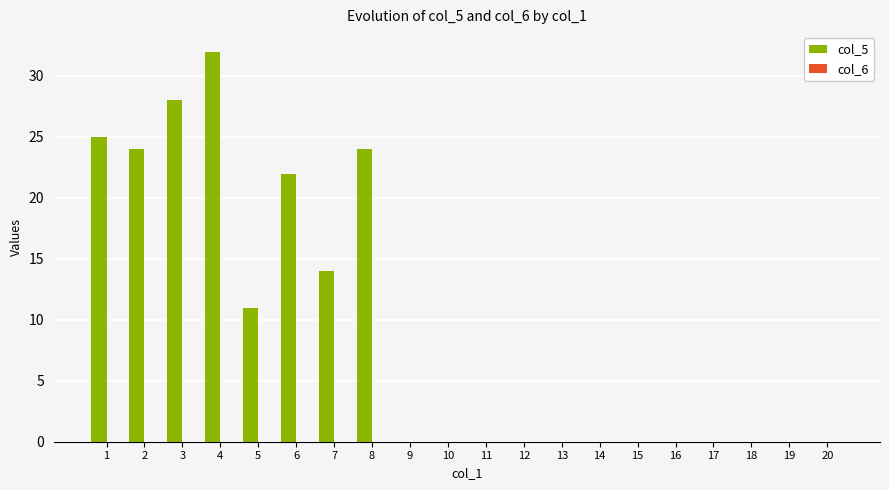

At which category does the chart reach its peak across all series?

4